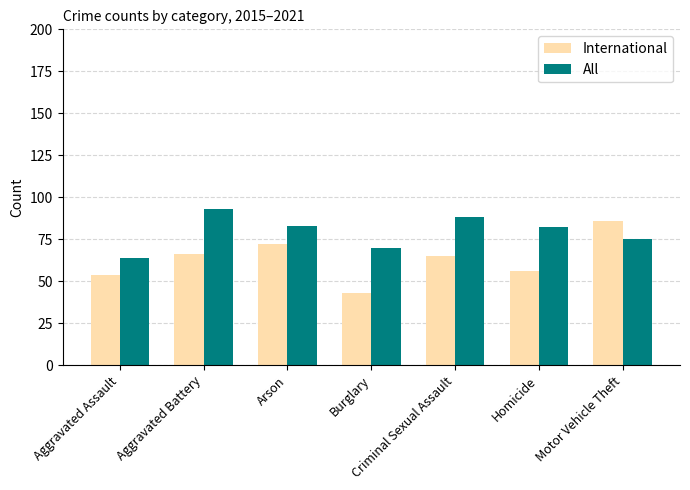

How many groups of bars are there?

7